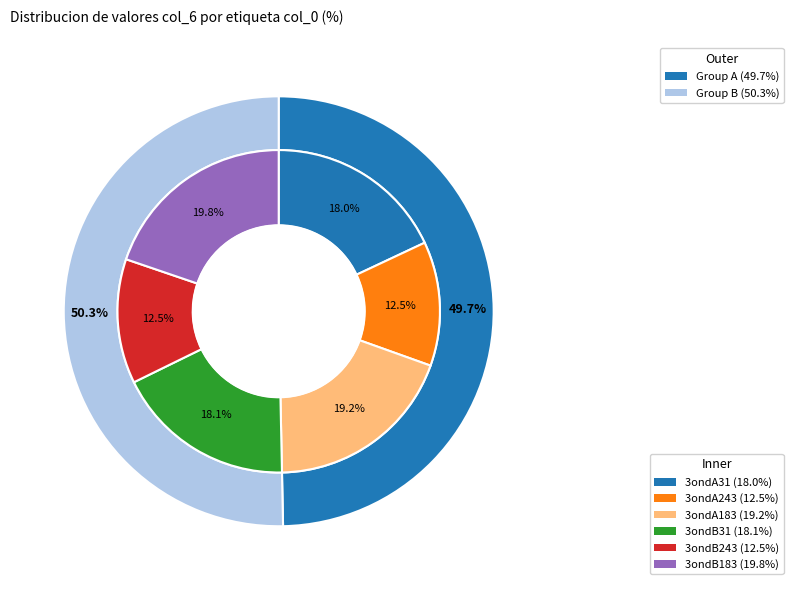

What percentage is NOT represented by 3ondA183?

80.8%